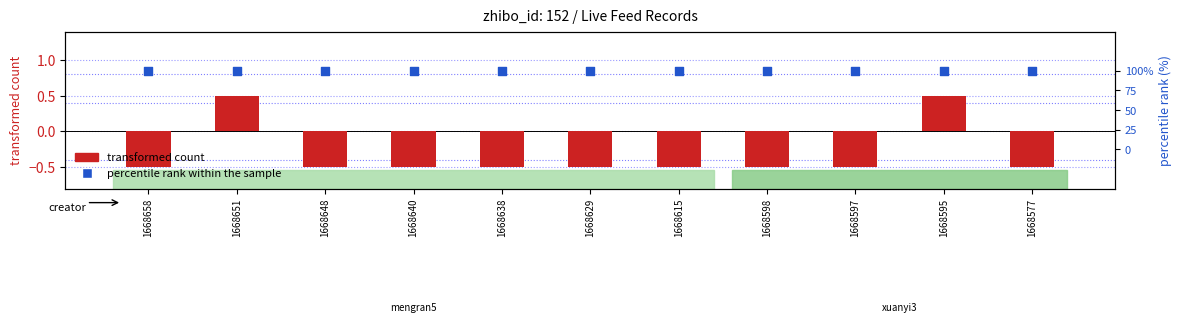

At how many categories does at least one series exceed 0?

11